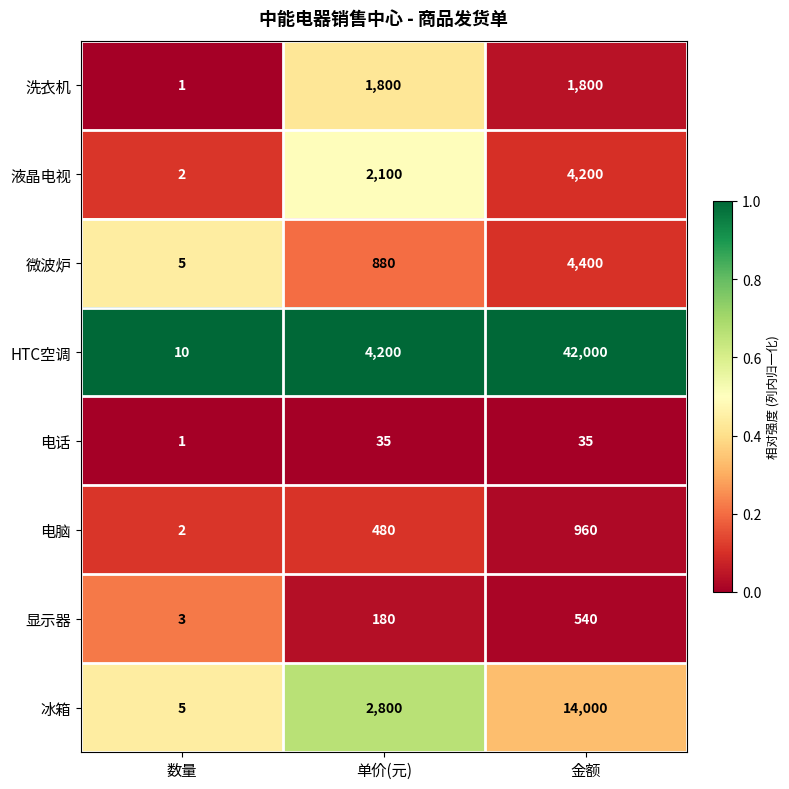

Reading right to left, what are all the values shown in this chart?

洗衣机: 1800	1800	1
液晶电视: 4200	2100	2
微波炉: 4400	880	5
HTC空调: 42000	4200	10
电话: 35	35	1
电脑: 960	480	2
显示器: 540	180	3
冰箱: 14000	2800	5